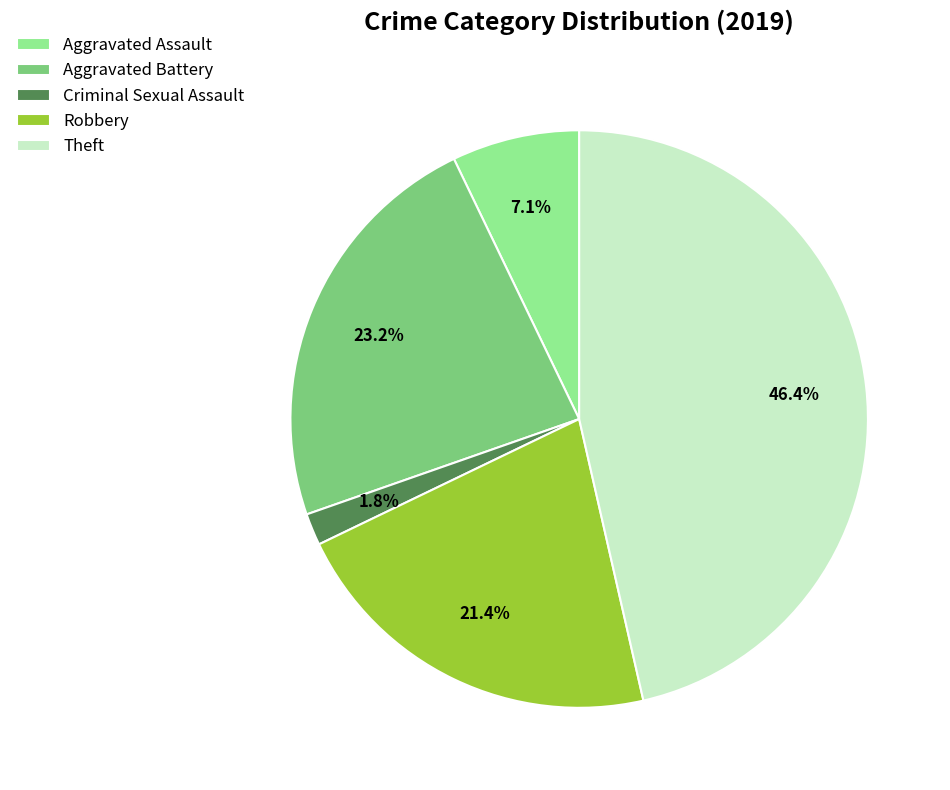

Which category has the biggest portion of the pie?

Theft